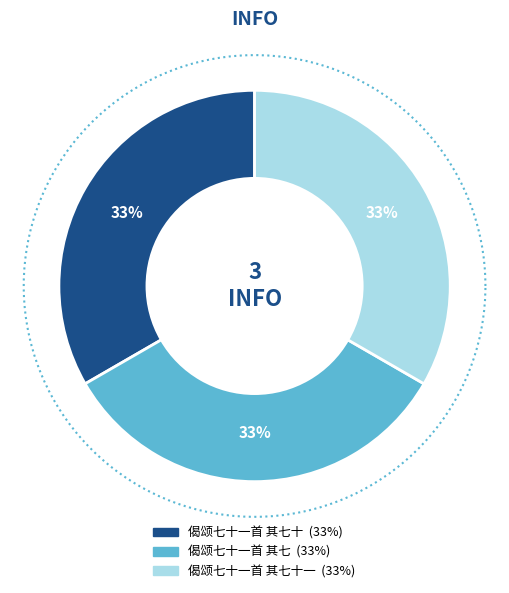

Approximately how many times larger is the value at 偈颂七十一首 其七十 compared to 偈颂七十一首 其七十一?

1.0